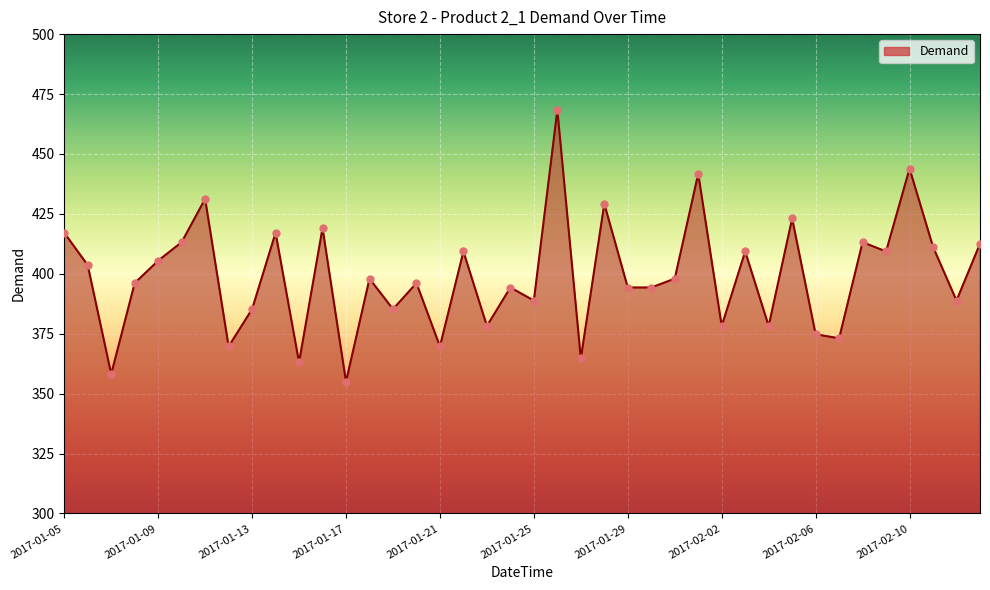

What is the greatest value displayed?

468.4